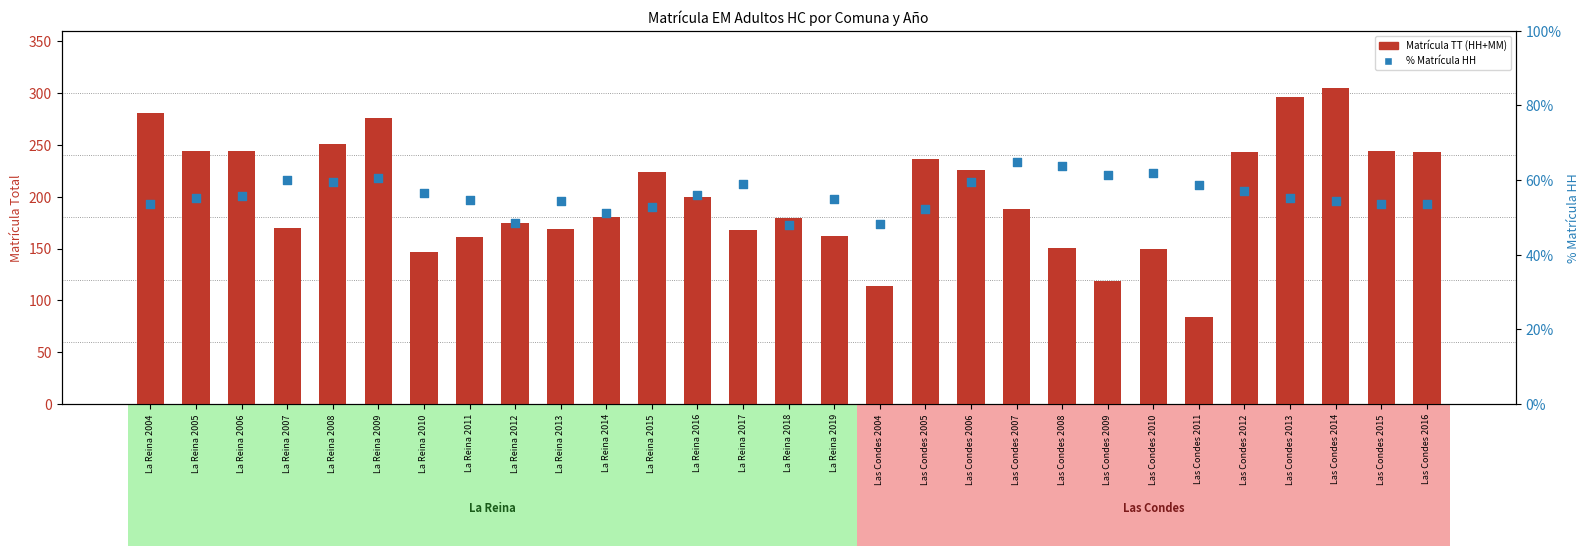

Which series contains the lowest Y value?

%HH